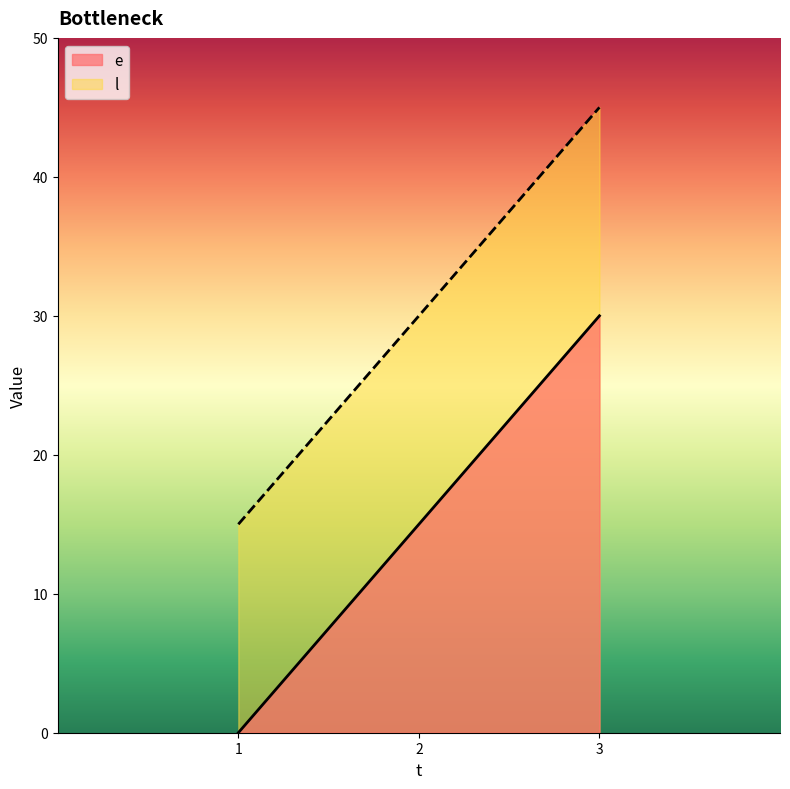

Does the chart display data point markers on the line(s)?

No